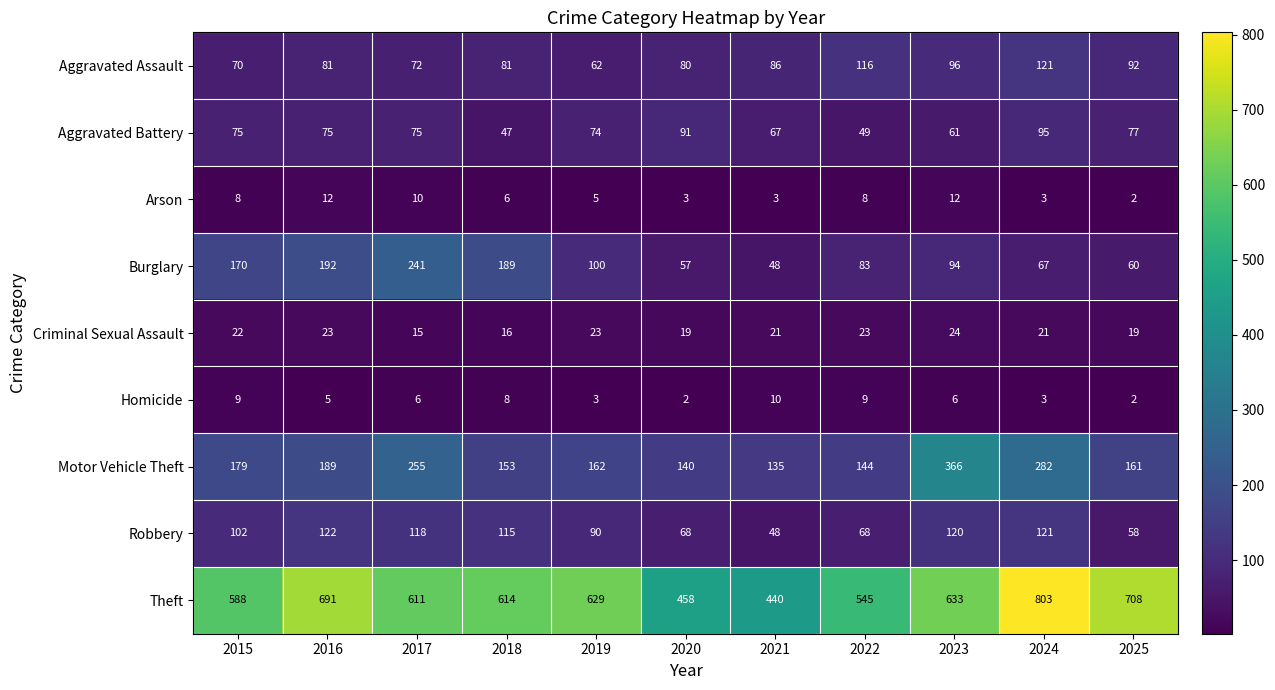

Is it true that Arson equals 6 at 2018?

True